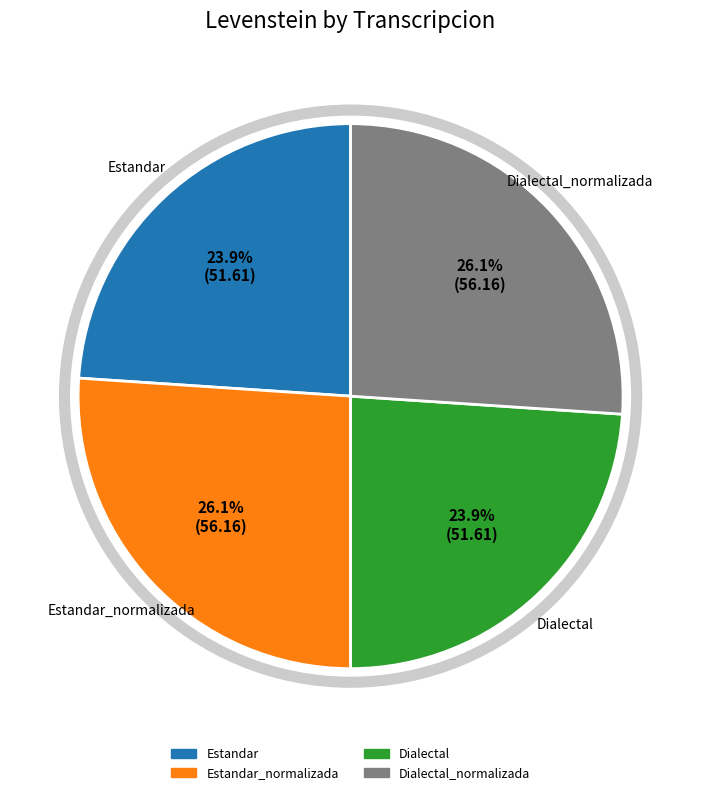

Is there a majority slice in this chart?

No